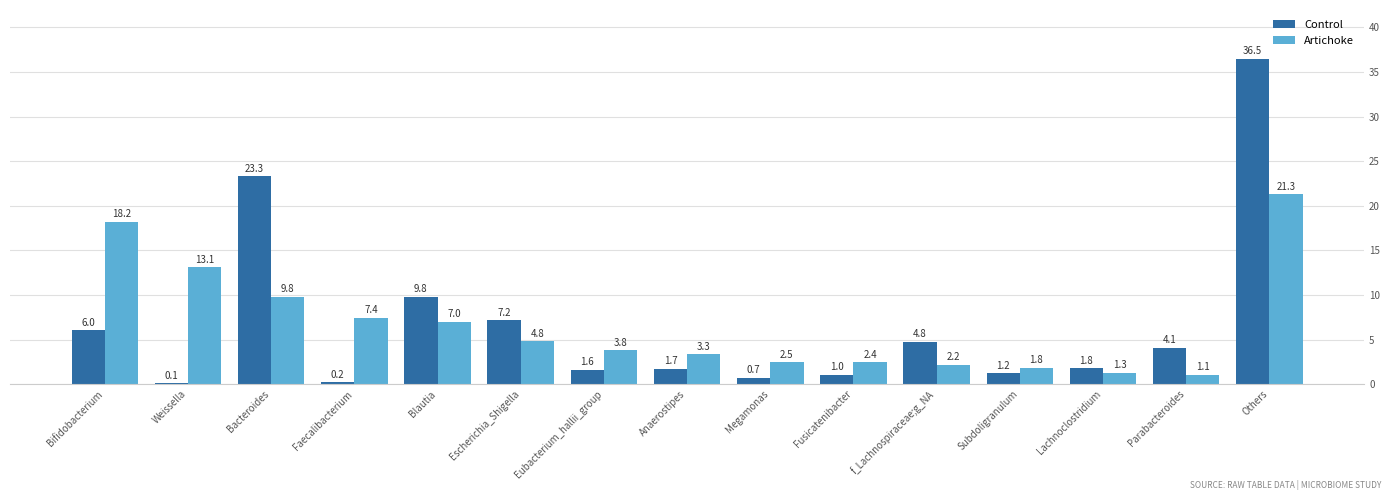

Which category has the highest value in the Artichoke series?

Others